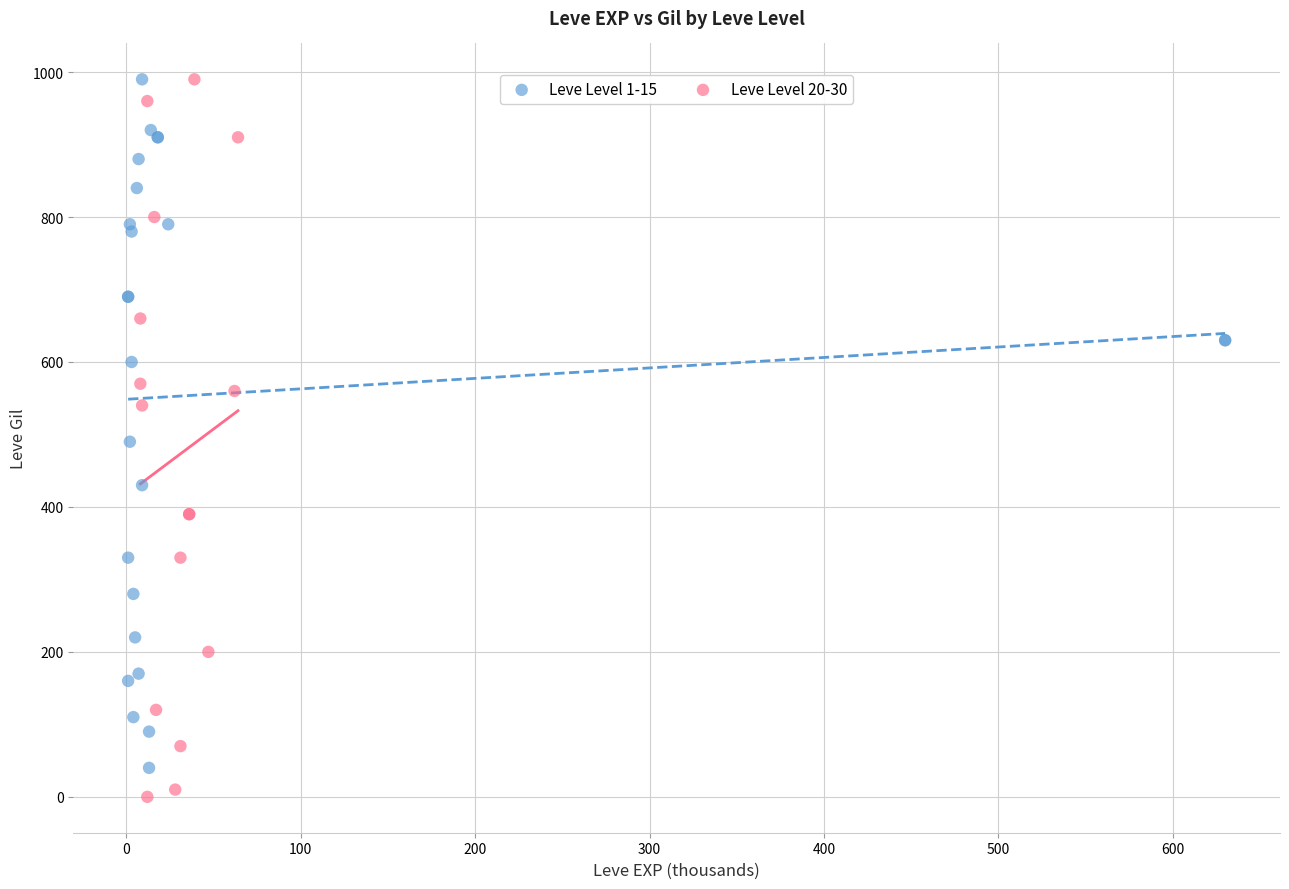

Which series has the widest spread of Y values?

Leve Level 20-30